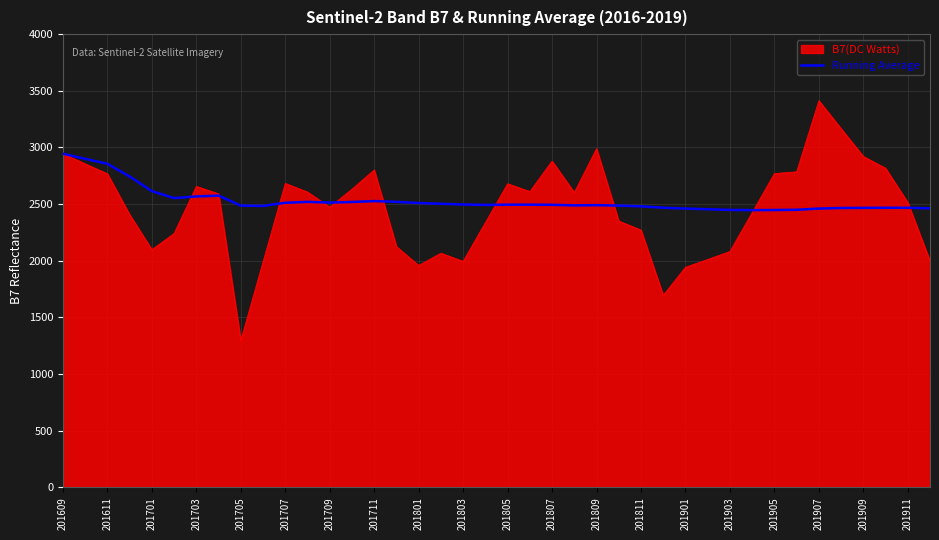

What is the maximum value for B7(DC Watts)?

3413